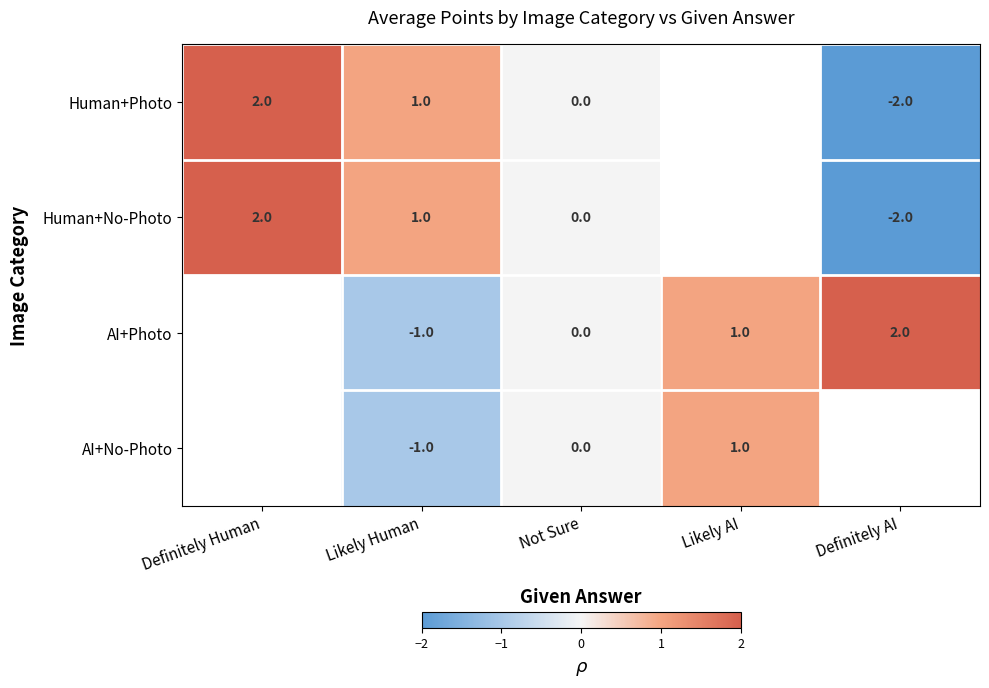

The Human+Photo series shows -3 at Definitely AI. True or false?

False